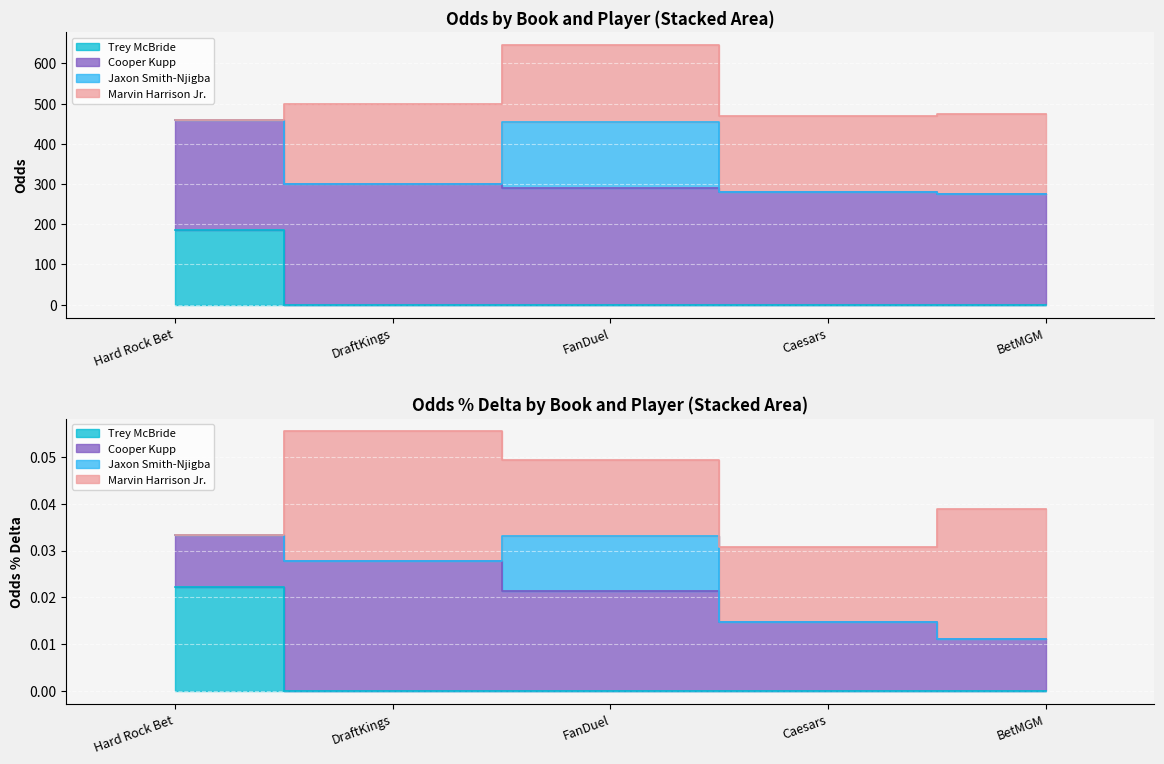

True or false: Jaxon Smith-Njigba and Trey McBride intersect in this chart.

False